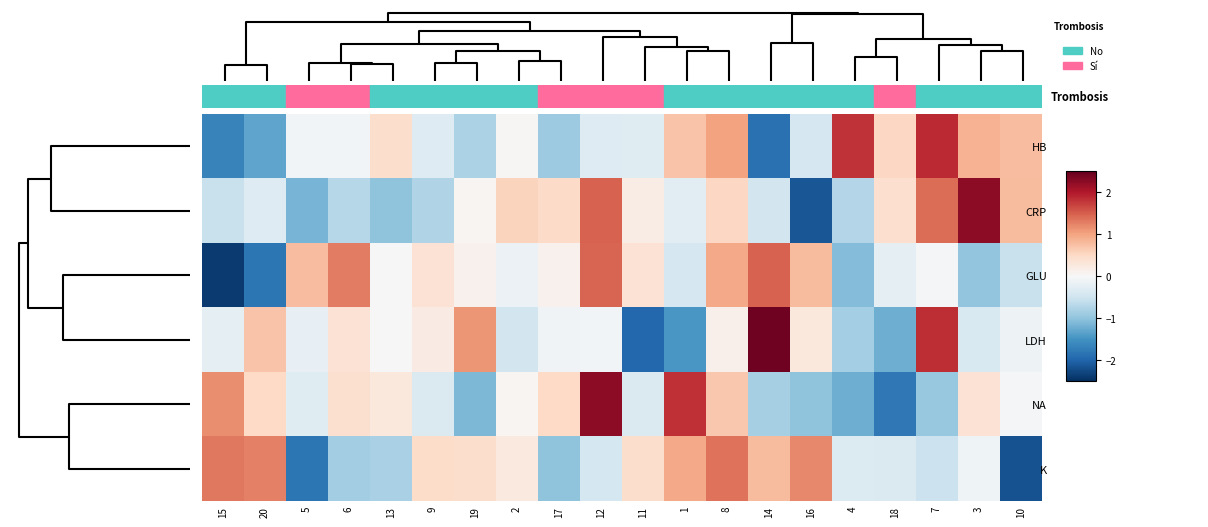

At which category is the sum across all series the highest?

8